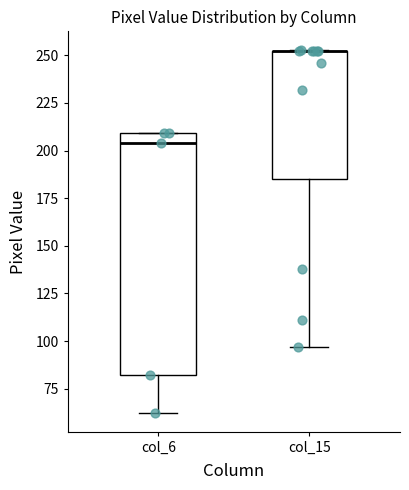

Reading left to right, transcribe this box plot: for each box, give where its median line is, the range the box spans, and where its two whiskers end, as read against the y-axis. The values are not printed on the chart, so give them approximately, as read against the axis.

col_6: median 205, box 80 to 210, whiskers 60 to 210
col_15: median 250 (drawn on the box's upper edge), box 185 to 250, whiskers 95 to 255